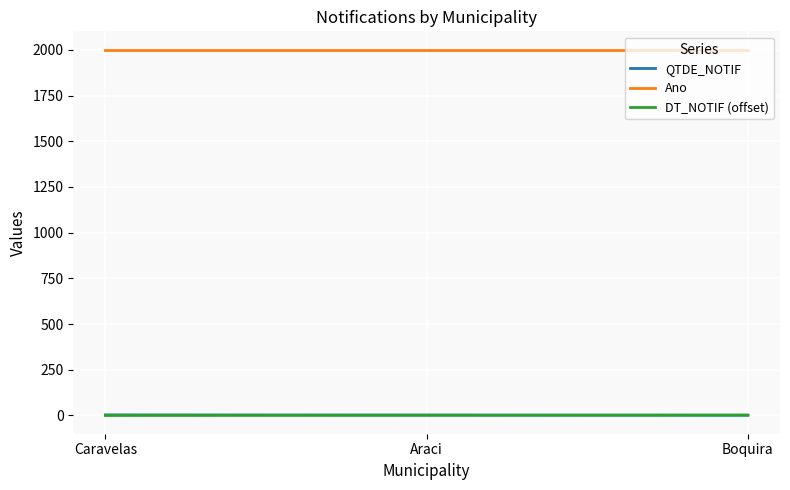

Is the value of Ano at Caravelas greater than the value of DT_NOTIF (offset) at Caravelas?

Yes